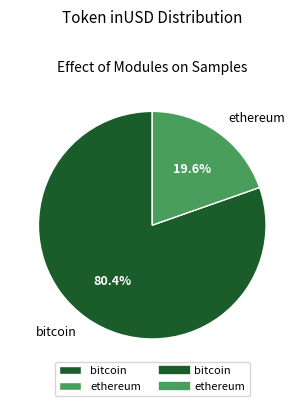

Combined, what portion of the pie is bitcoin and ethereum?

100.0%